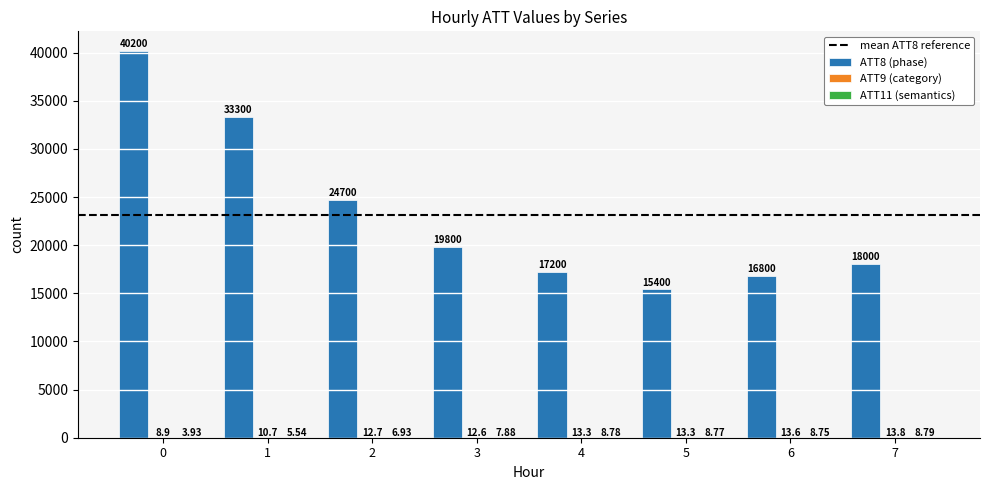

What is the sum of the ATT8 (phase) values at 1 and 3?

53100.0